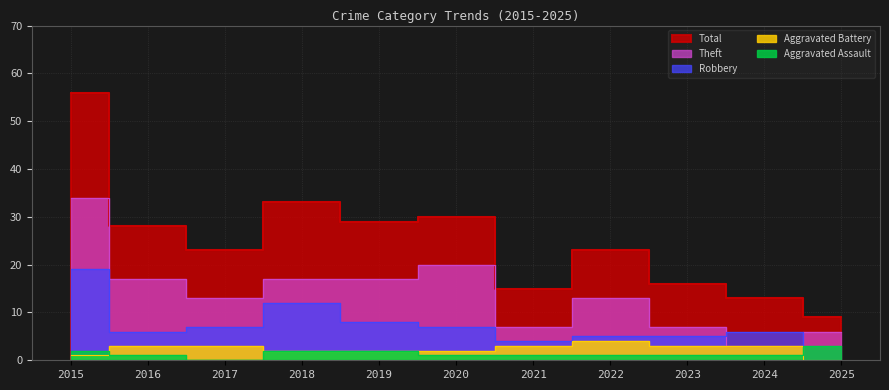

Rank the categories by Theft value from highest to lowest.

2015, 2020, 2016, 2018, 2019, 2017, 2022, 2021, 2023, 2025, 2024